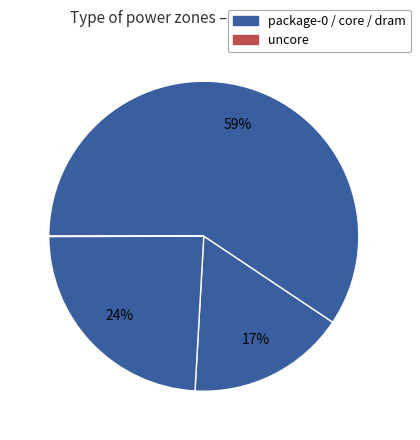

Count the number of slices in the pie.

4